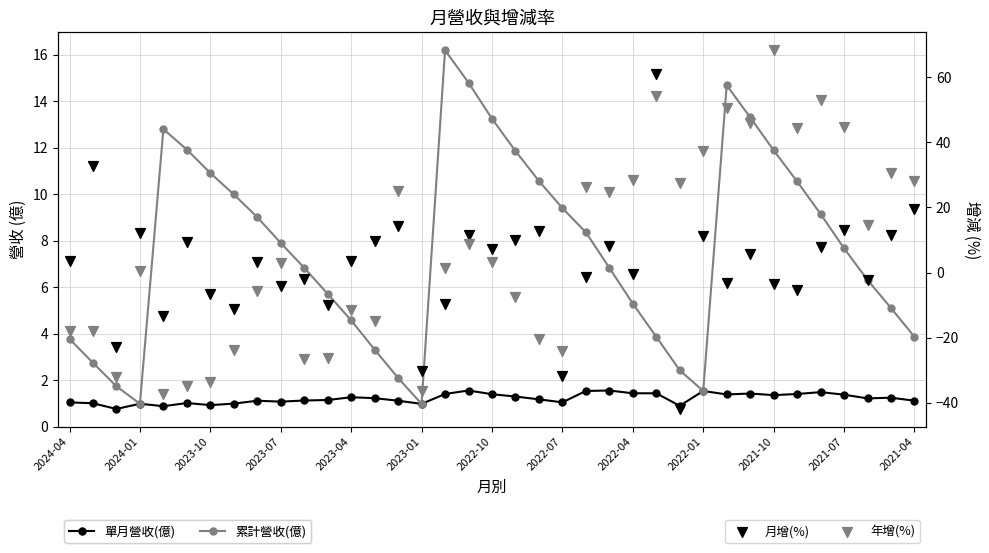

Is the value of 月增(%) at 21 greater than the value of 年增(%) at 28?

No